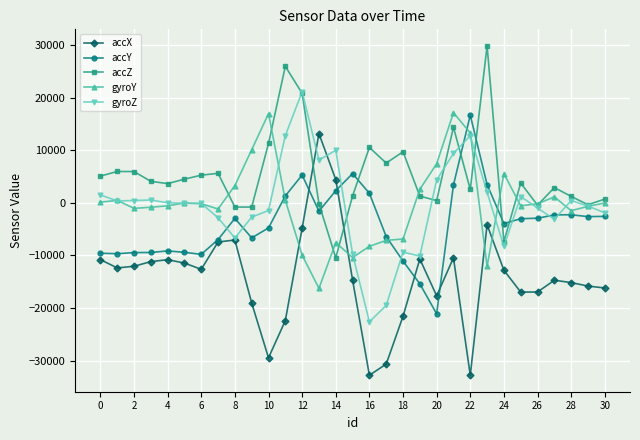

What is the greatest value displayed?

29868